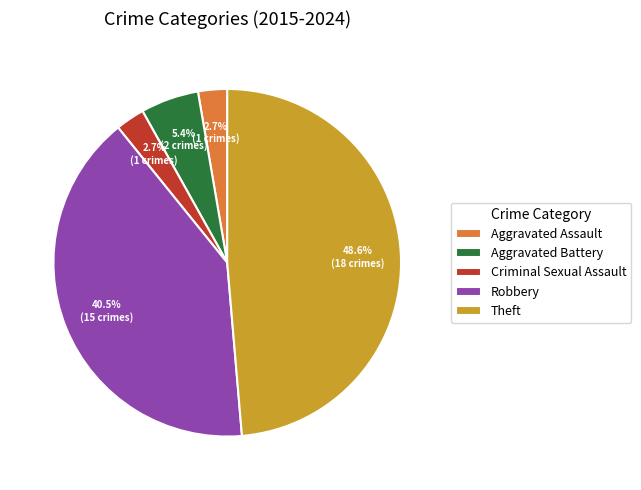

True or false: Theft accounts for 49% of the total.

True